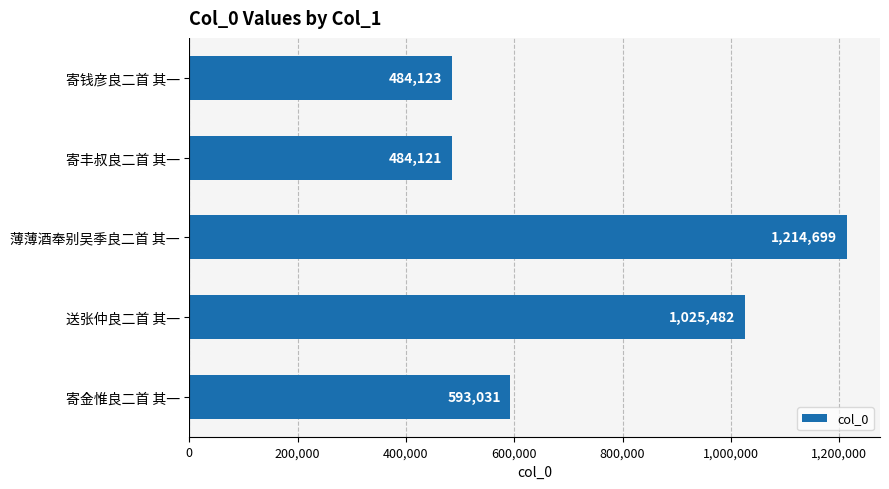

What is the smallest value displayed?

484121